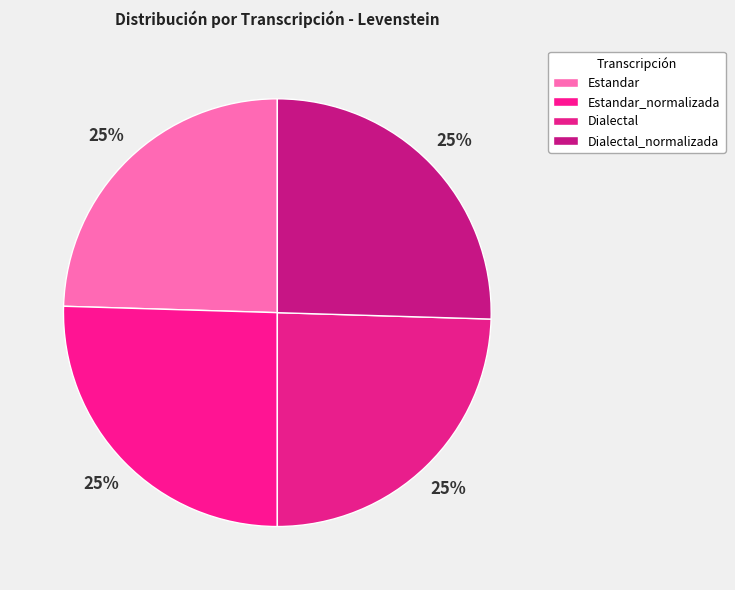

Which slice is the smallest?

Estandar